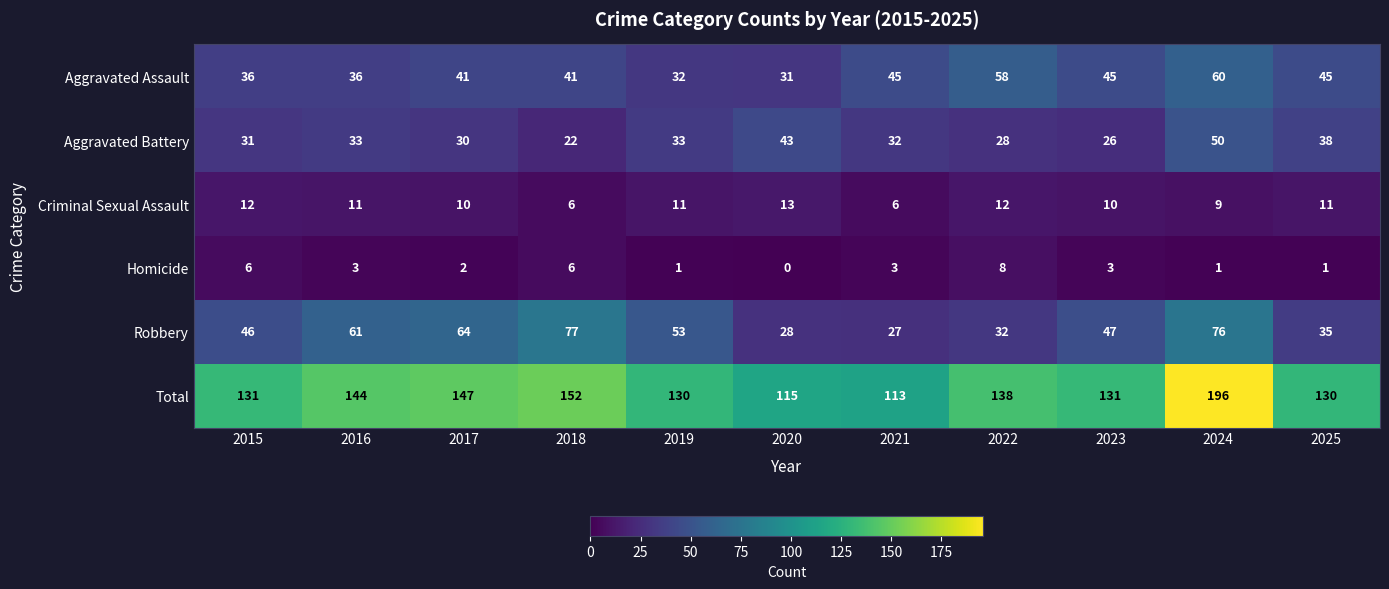

Where is Robbery nearest to the value 52?

2019